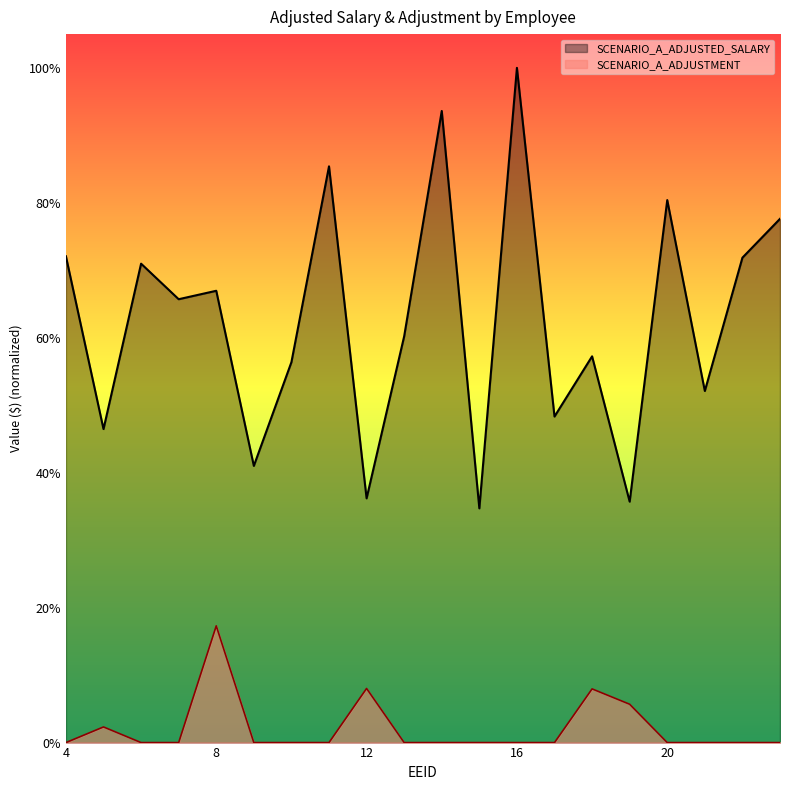

List the series in order of their overall mean, highest first.

SCENARIO_A_ADJUSTED_SALARY, SCENARIO_A_ADJUSTMENT